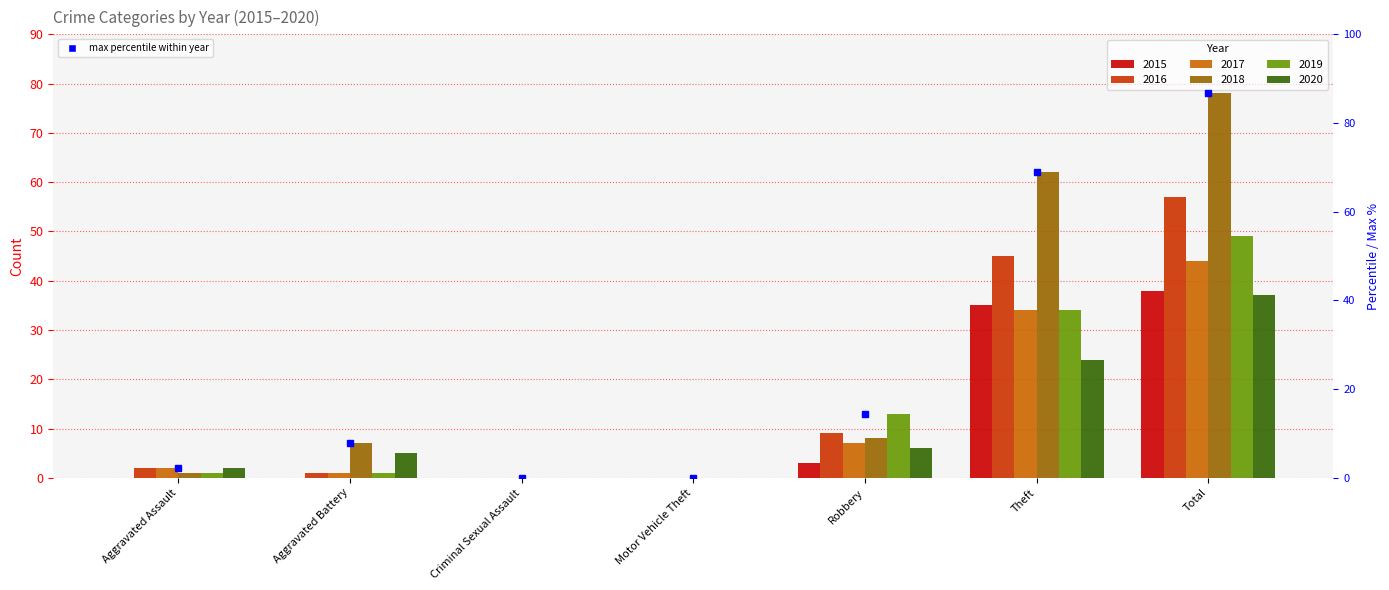

What position from the left is Aggravated Battery?

2